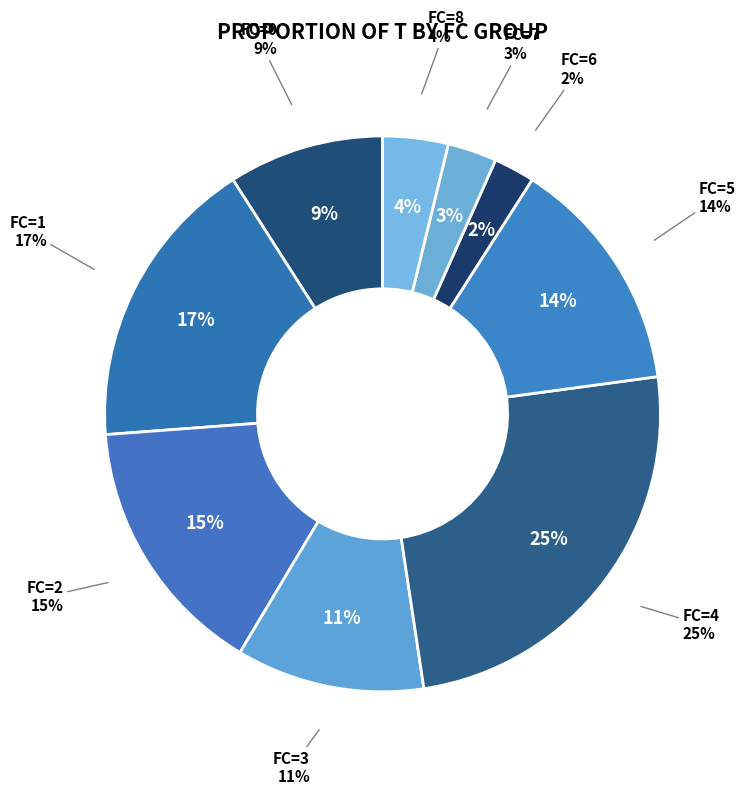

Between 8 and 6, which is larger?

8